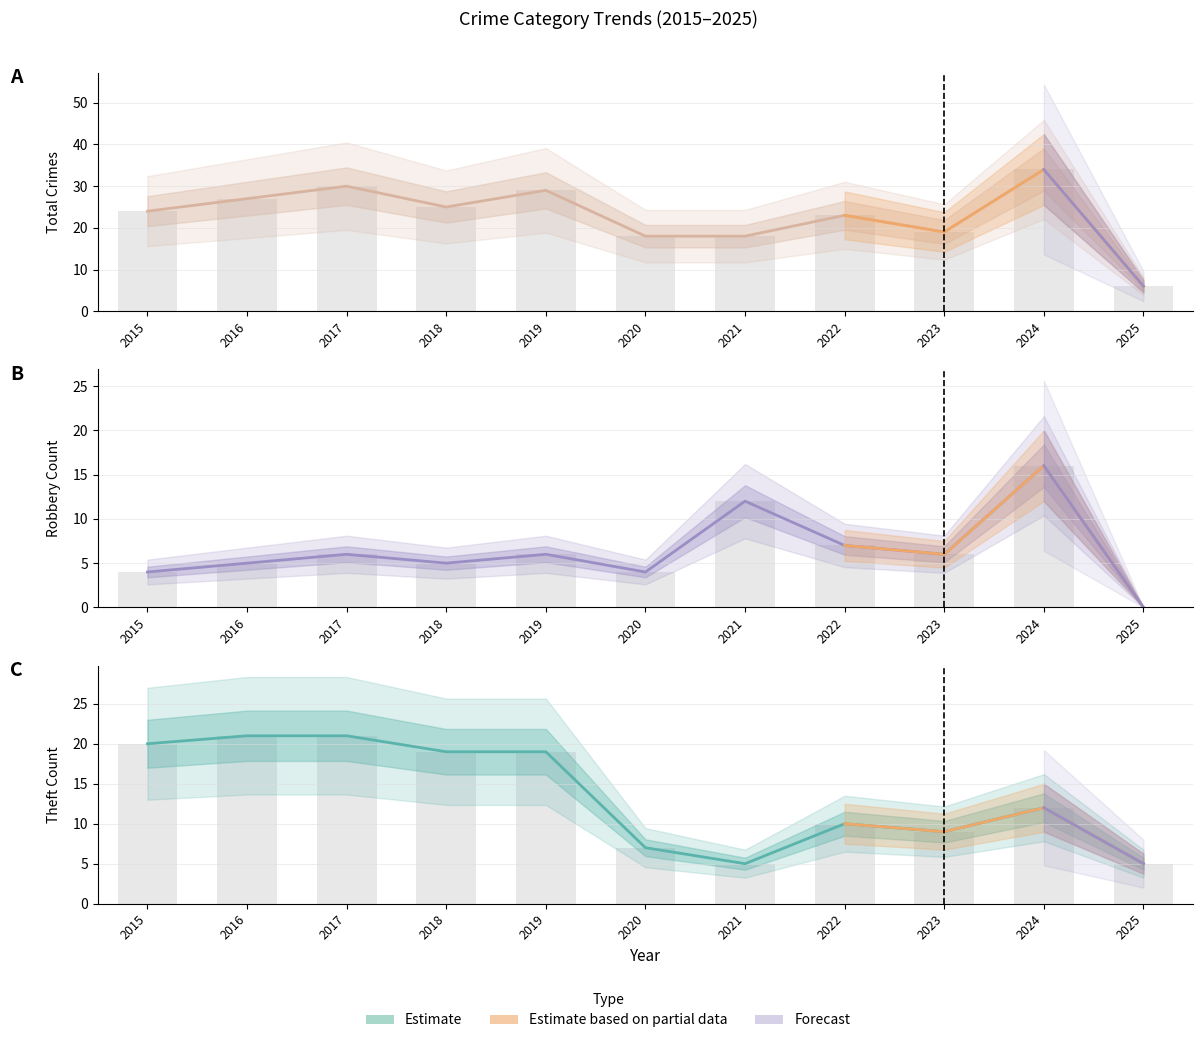

Rank the series at 2021 from lowest to highest value.

Theft, Robbery, Total